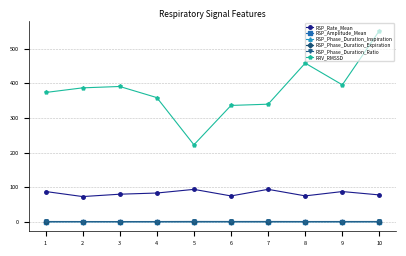

What is the value of the RSP_Amplitude_Mean point at the 2nd from the left?

0.2